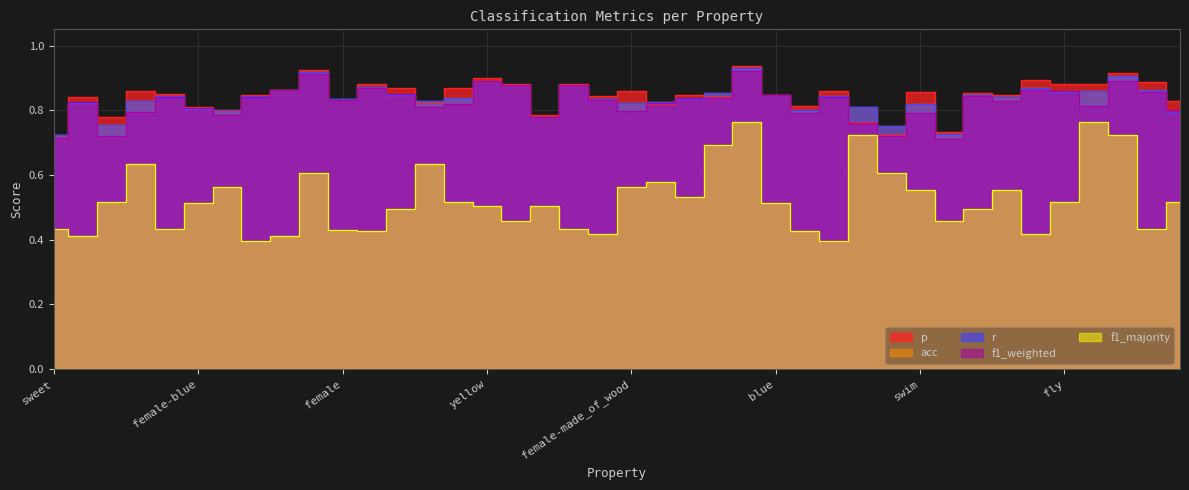

How many acc values are between 0 and 1?

40